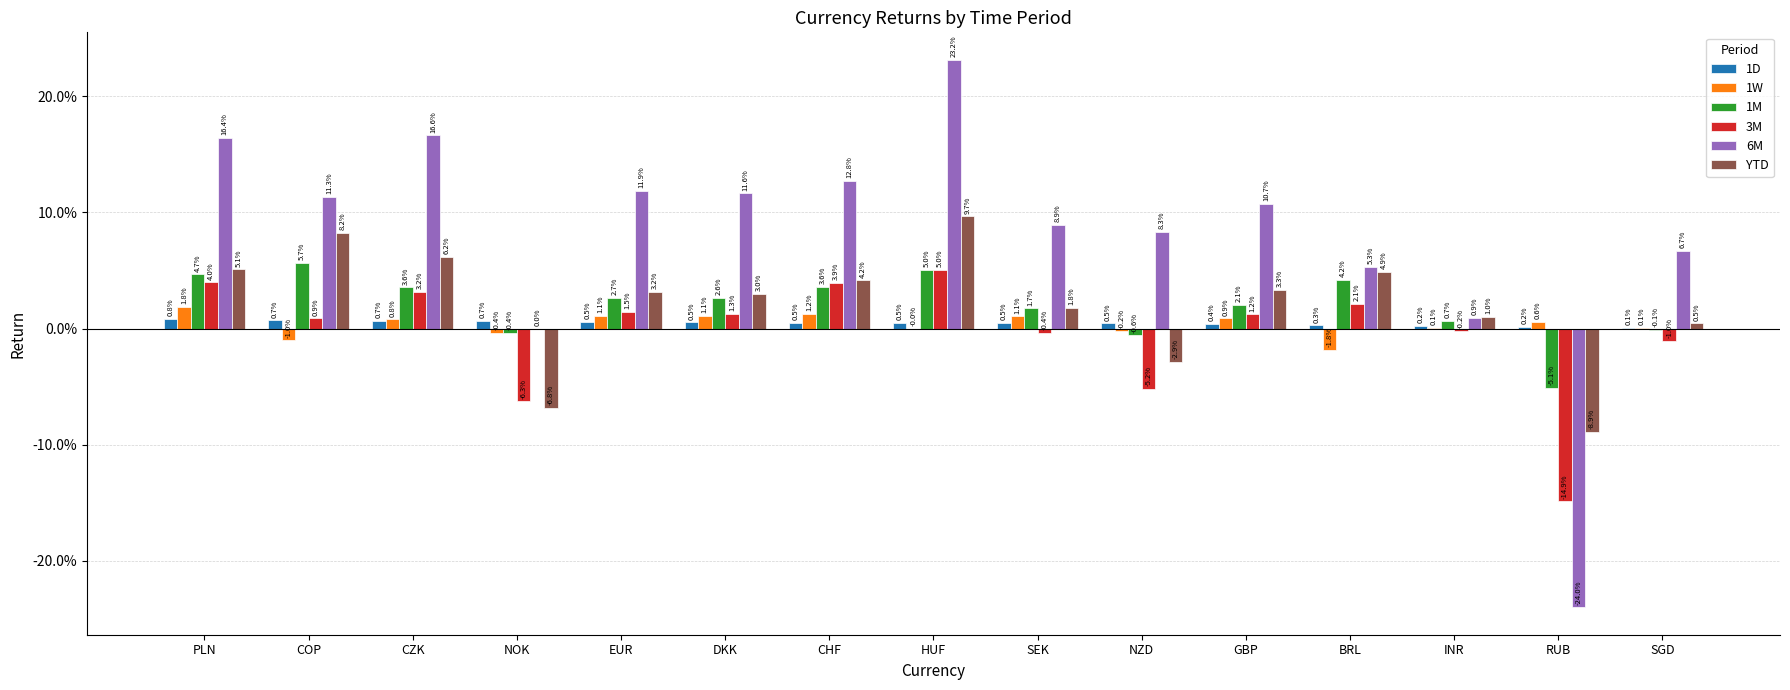

Which series has the largest total across all categories?

6M